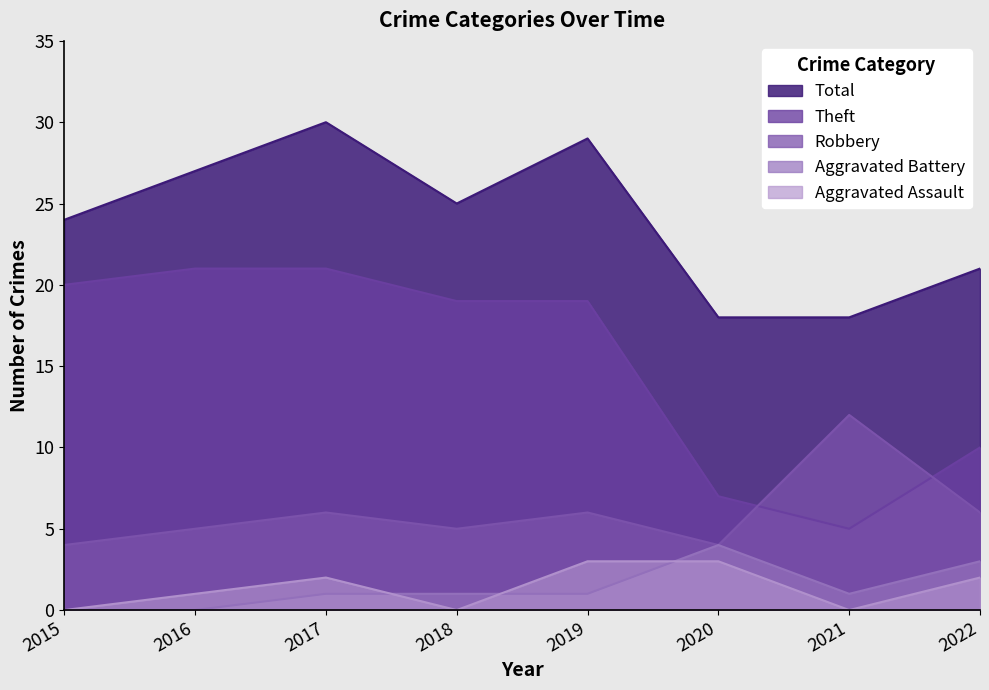

True or false: Aggravated Assault and Total intersect in this chart.

False